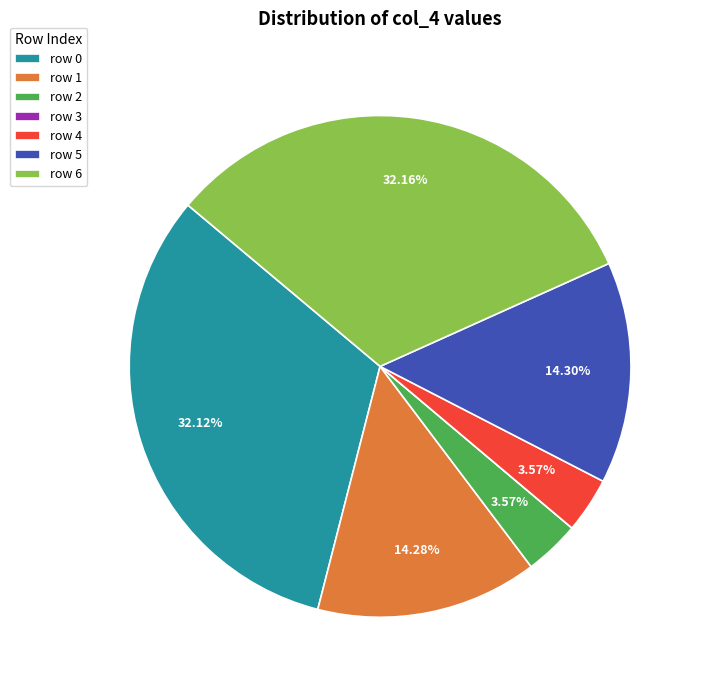

Which has a higher value, row 4 or row 5?

row 5